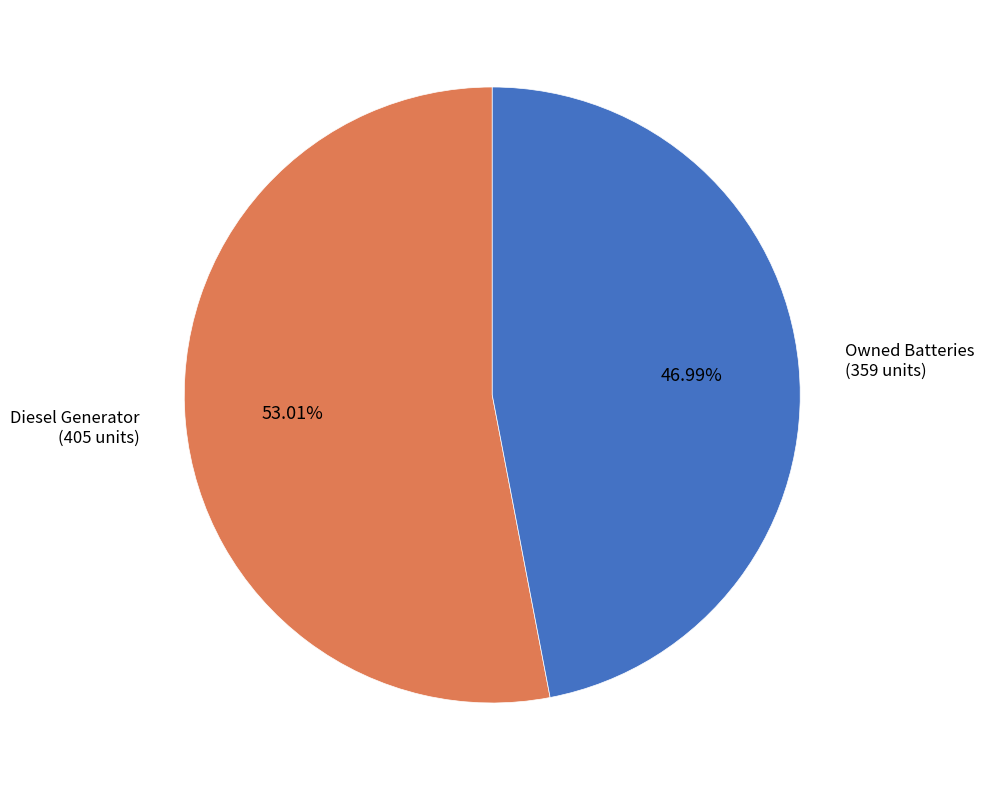

Is there any slice that represents more than half of the pie?

Yes